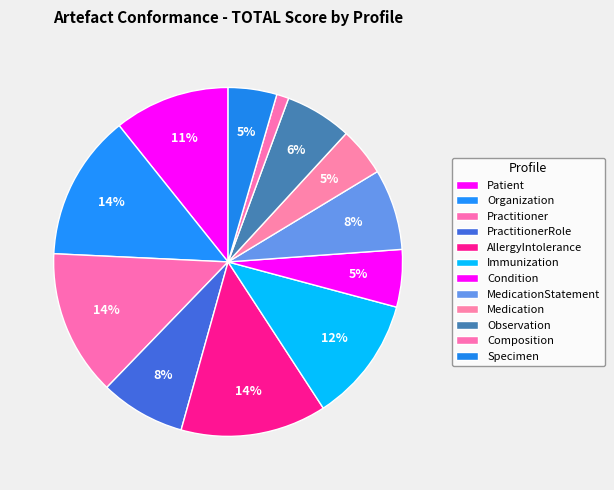

Is there a majority slice in this chart?

No